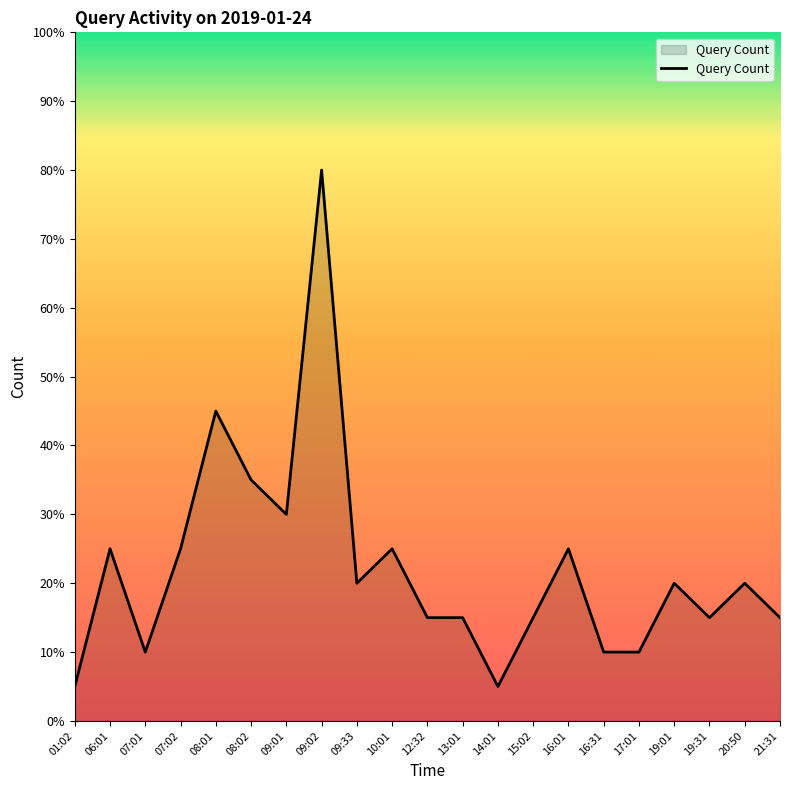

Does the chart have visible grid lines?

No